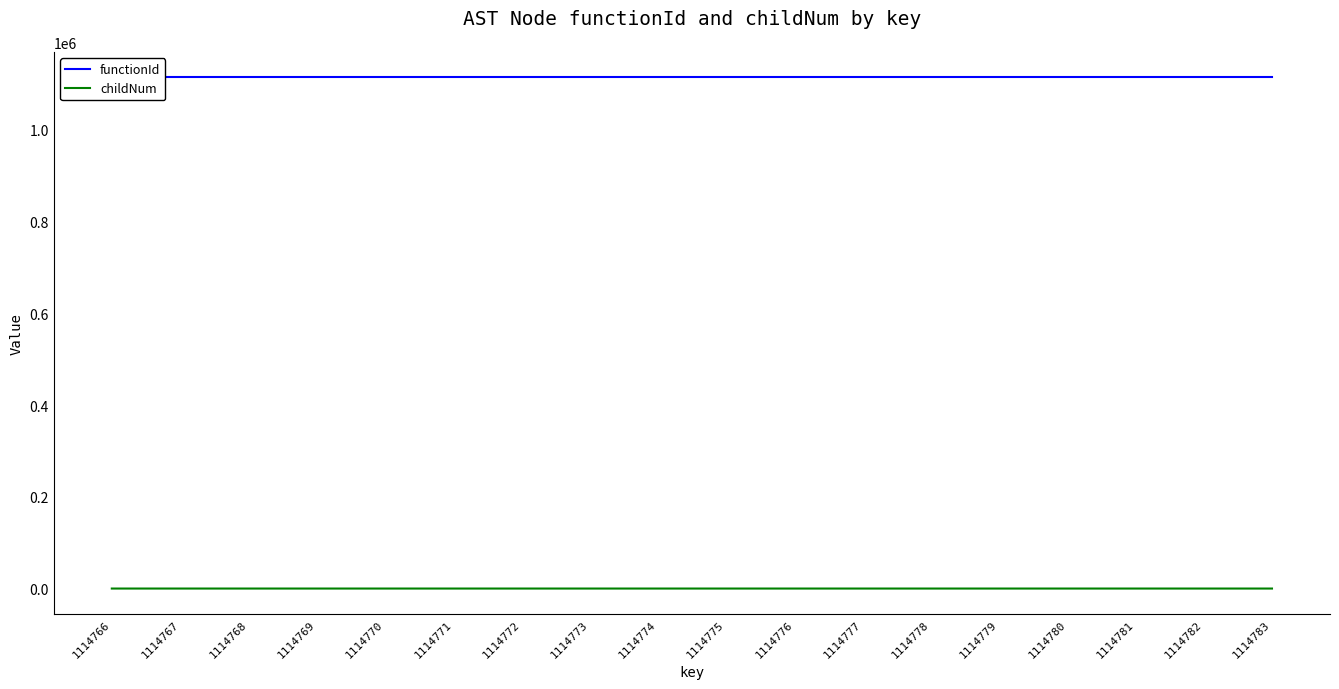

How many lines are shown in the chart?

2